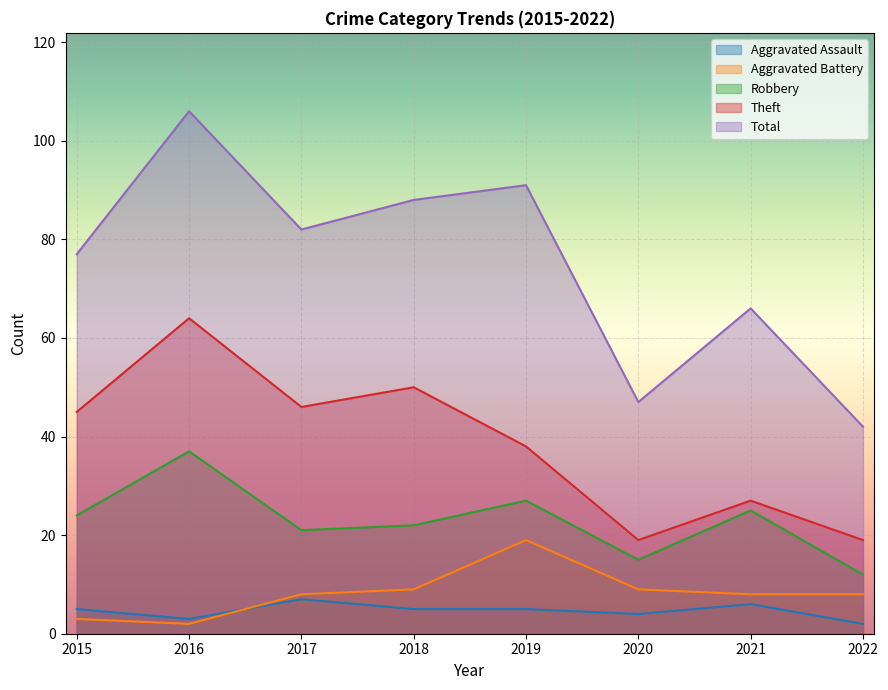

What are all the series names shown in the legend?

Aggravated Assault, Aggravated Battery, Robbery, Theft, Total